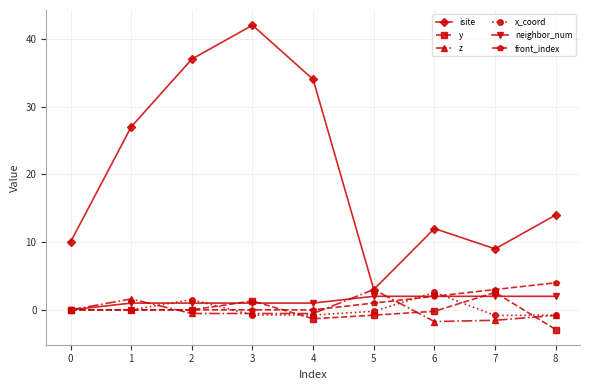

What is the maximum value shown in the chart?

42.0